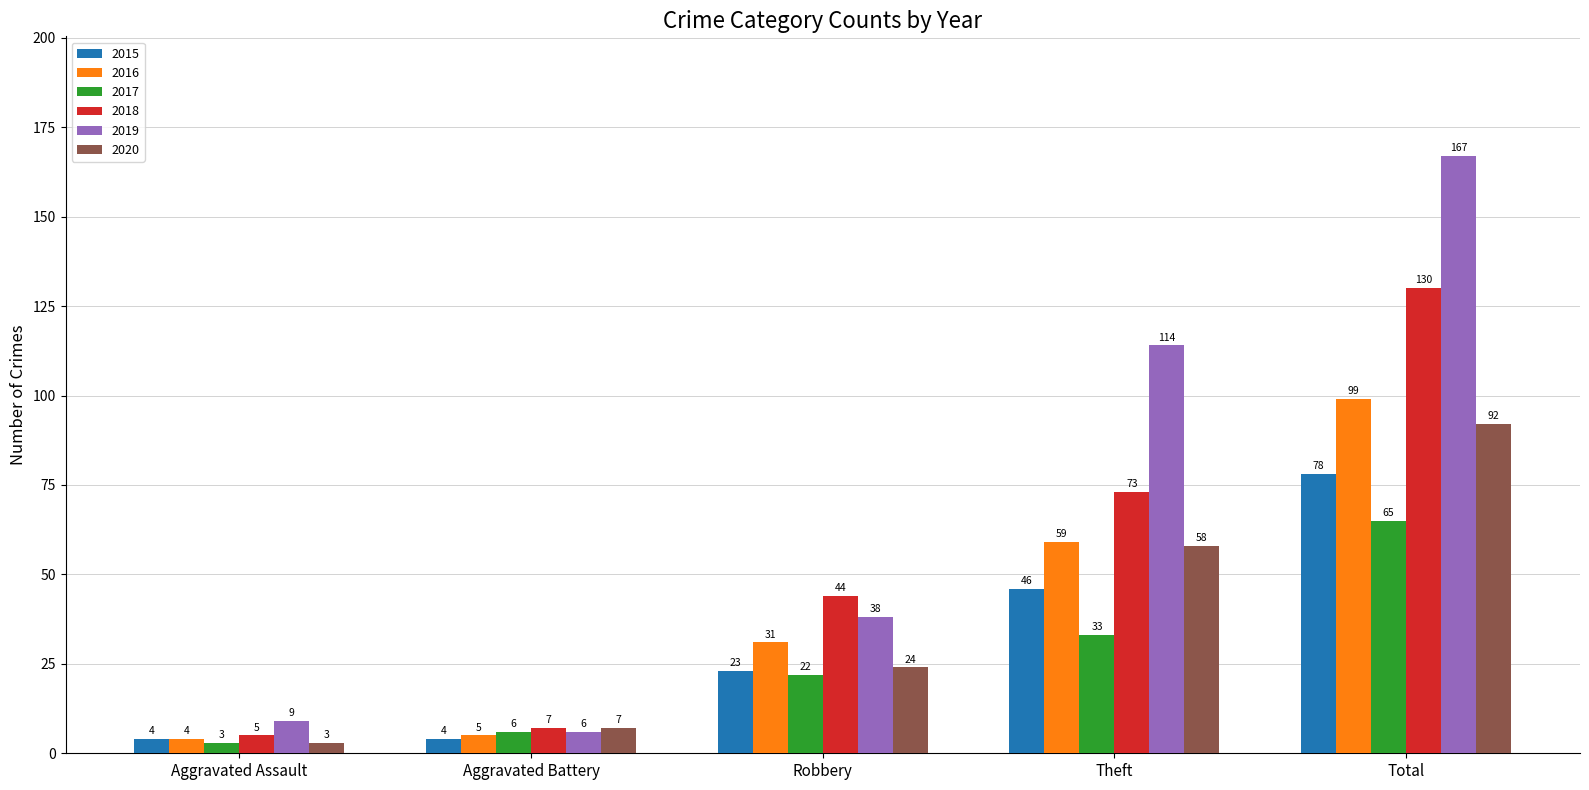

Reading left to right, extract all data points from this chart.

2015: Aggravated Assault=4	Aggravated Battery=4	Robbery=23	Theft=46	Total=78
2016: Aggravated Assault=4	Aggravated Battery=5	Robbery=31	Theft=59	Total=99
2017: Aggravated Assault=3	Aggravated Battery=6	Robbery=22	Theft=33	Total=65
2018: Aggravated Assault=5	Aggravated Battery=7	Robbery=44	Theft=73	Total=130
2019: Aggravated Assault=9	Aggravated Battery=6	Robbery=38	Theft=114	Total=167
2020: Aggravated Assault=3	Aggravated Battery=7	Robbery=24	Theft=58	Total=92